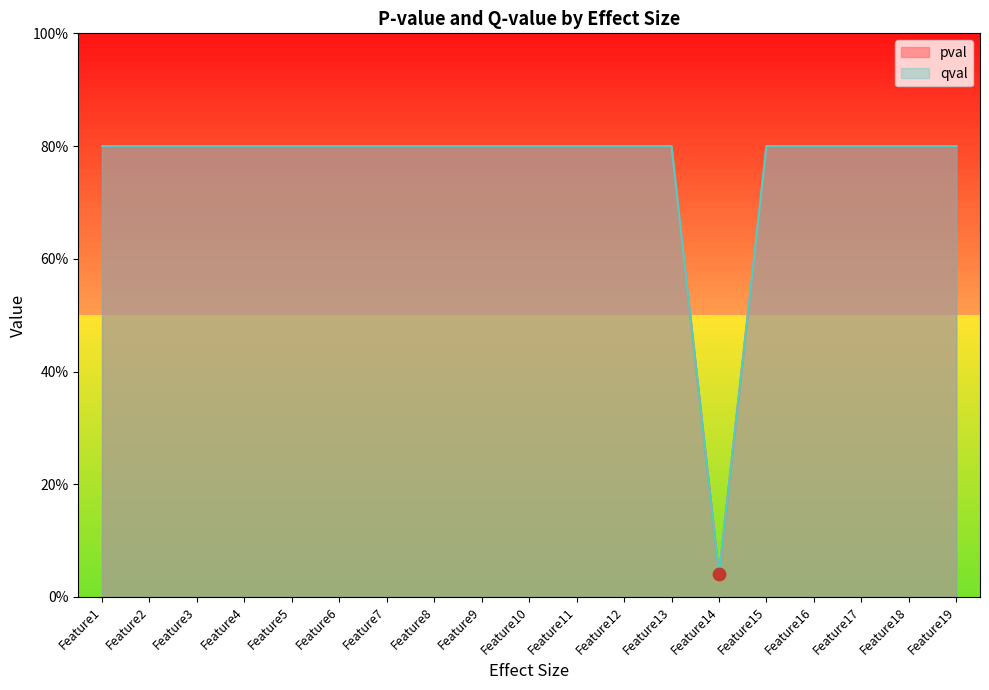

Is the value of pval at Feature11 greater than the value of qval at Feature2?

No